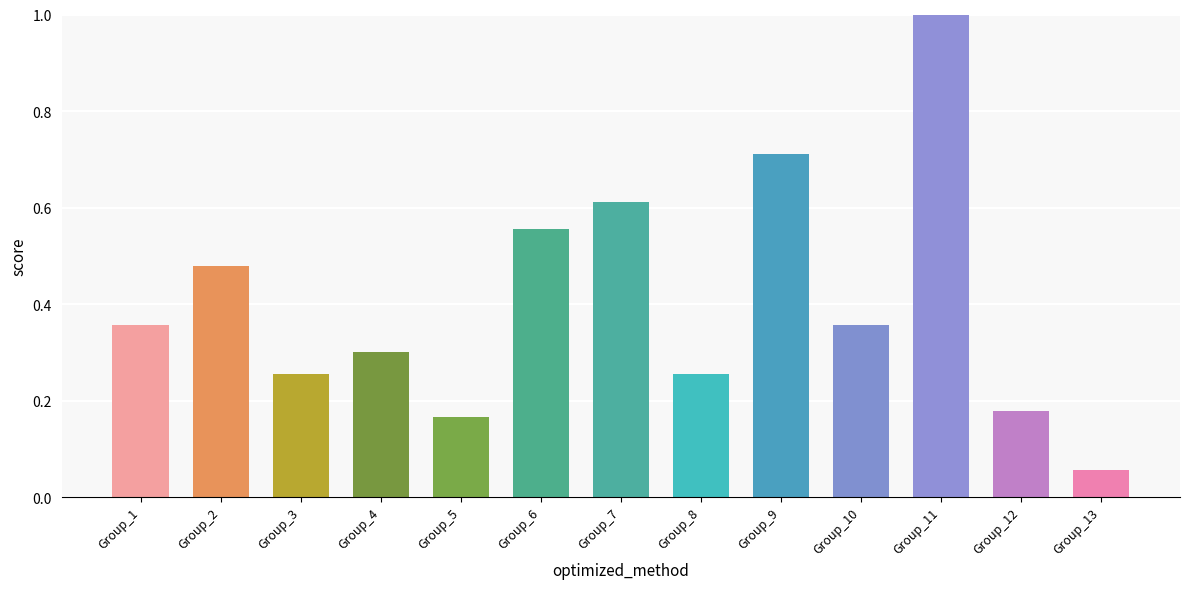

The value at Group_12 is 0.0. True or false?

False